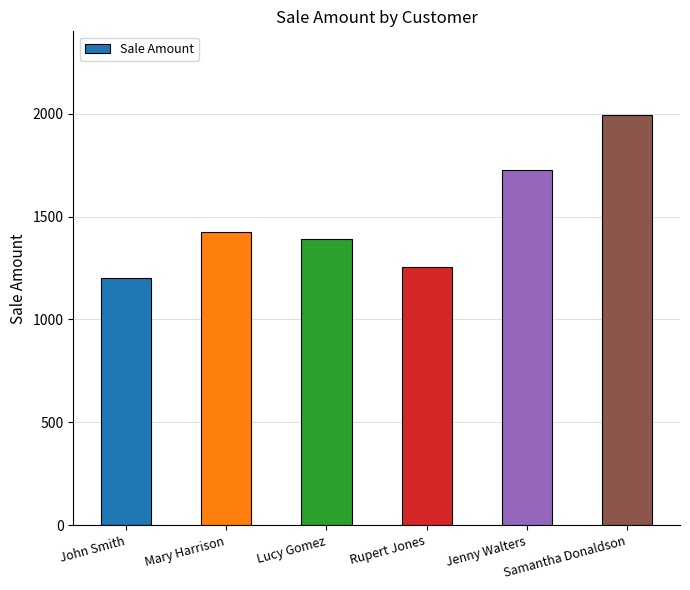

How many values are below 1425?

3